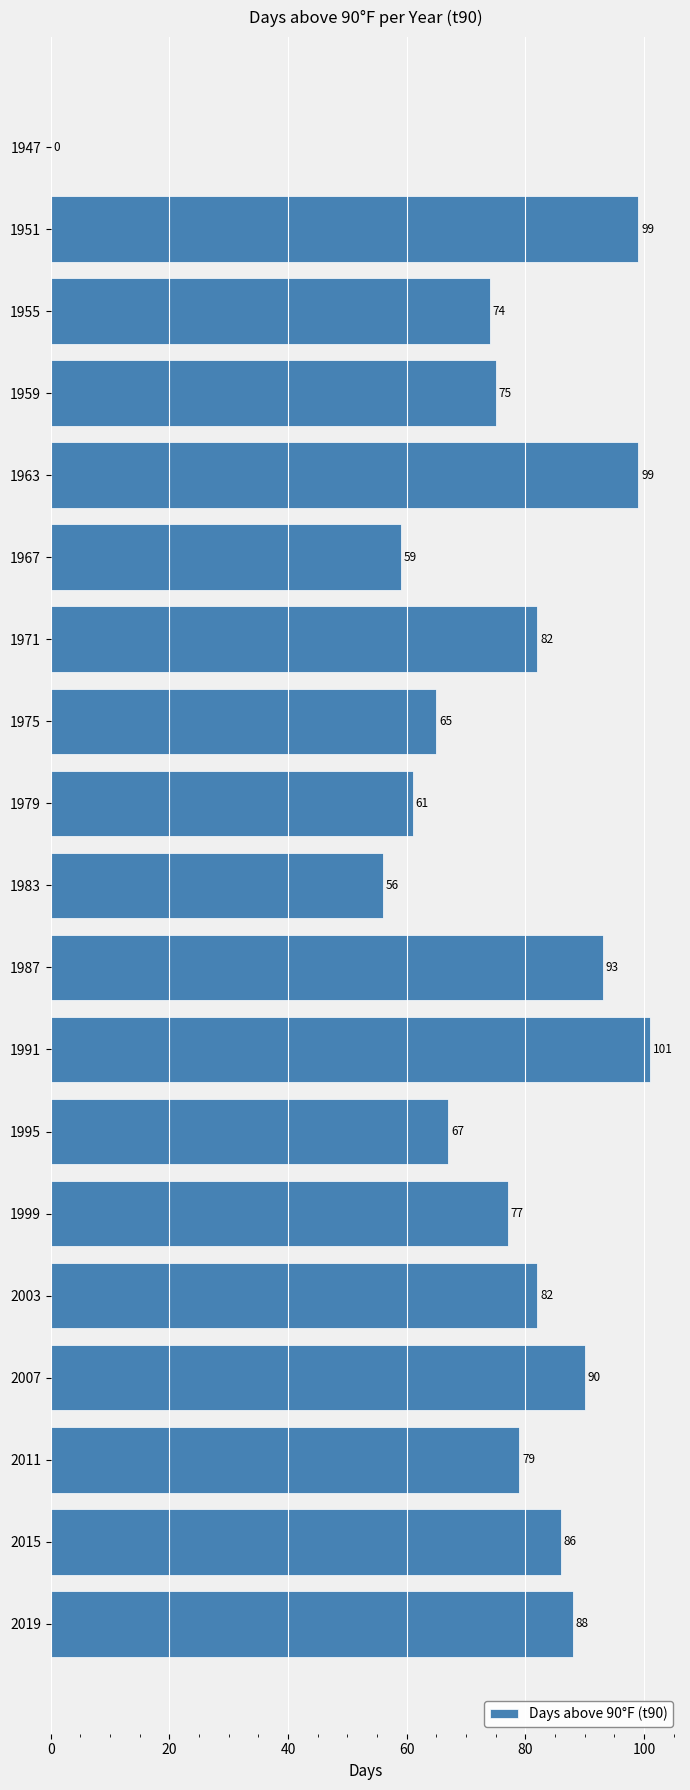

What is the approximate value at 1967, to the nearest 50?

50